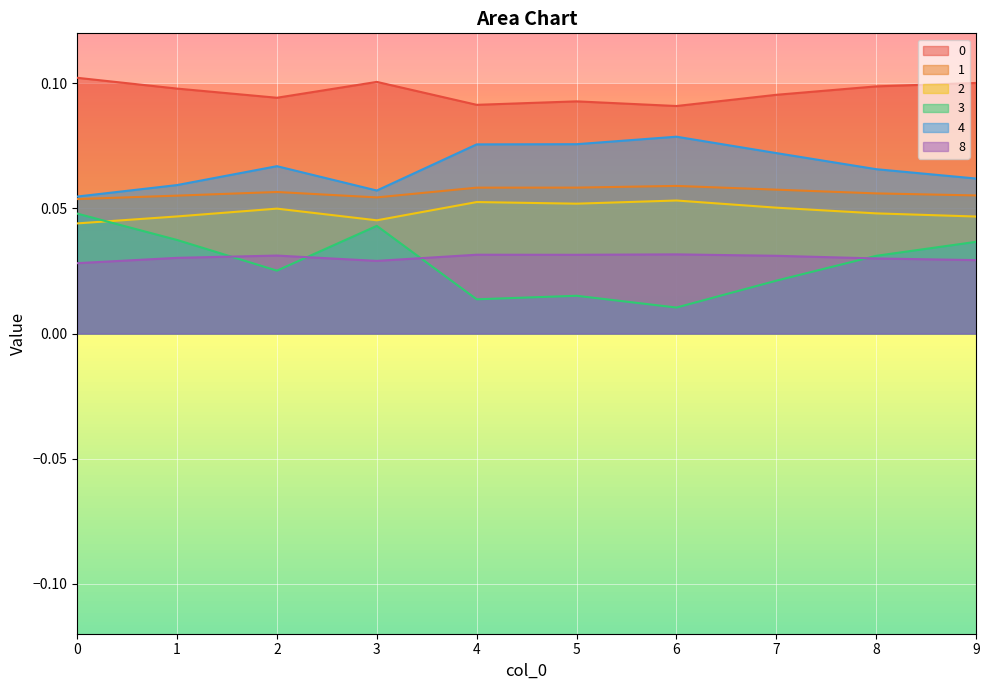

What is the spread (max minus min) of values at 1?

0.1